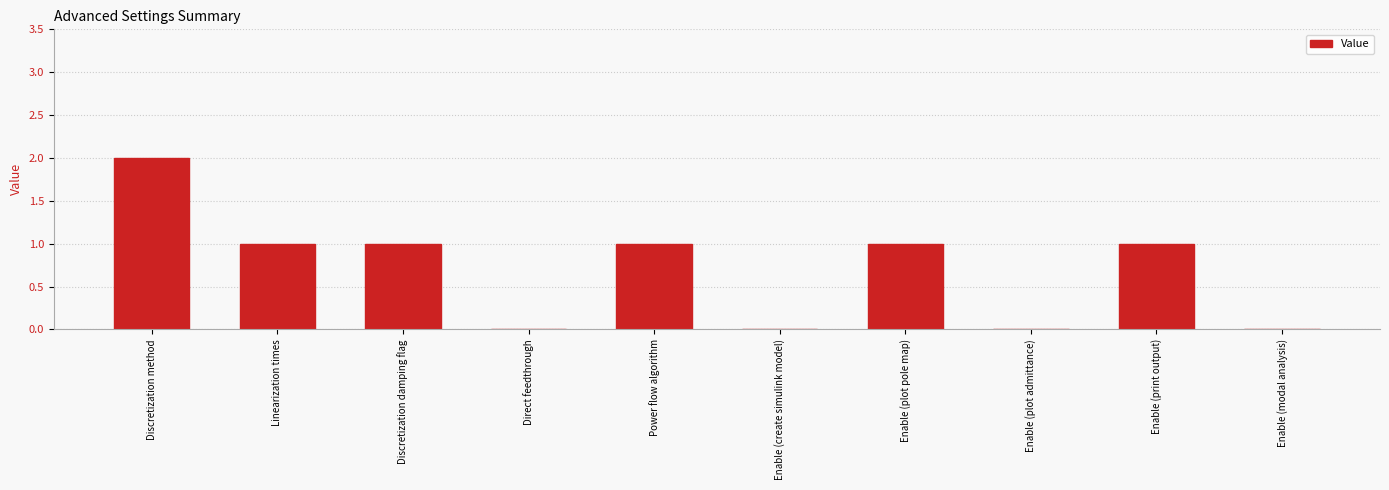

The value at Linearization times is 0. True or false?

False